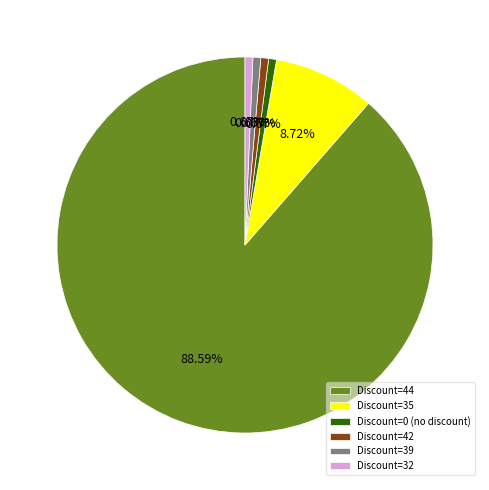

Is the sum of Discount=0 (no discount) and Discount=39 greater than half?

No